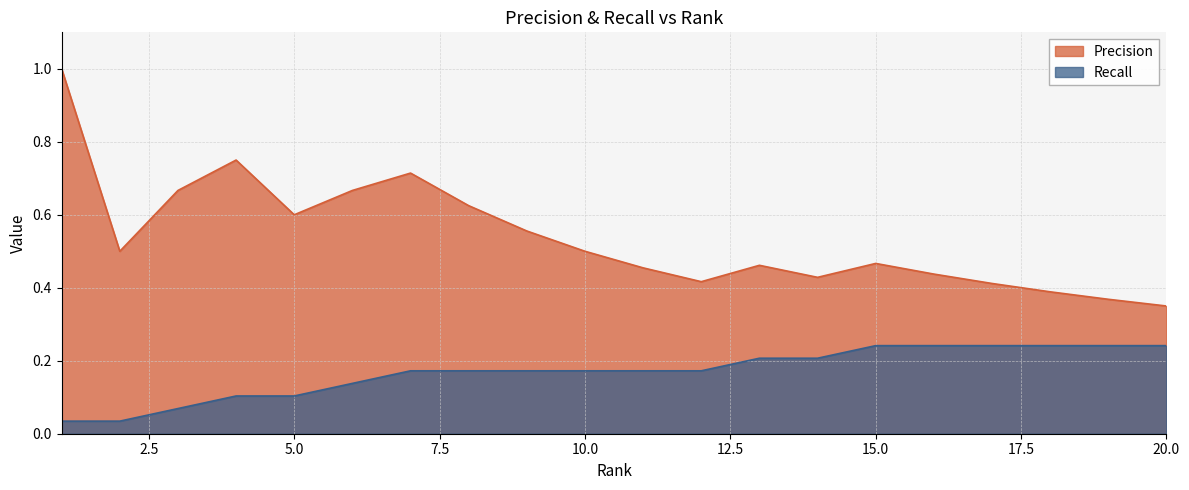

Where is Recall nearest to the value 0?

1